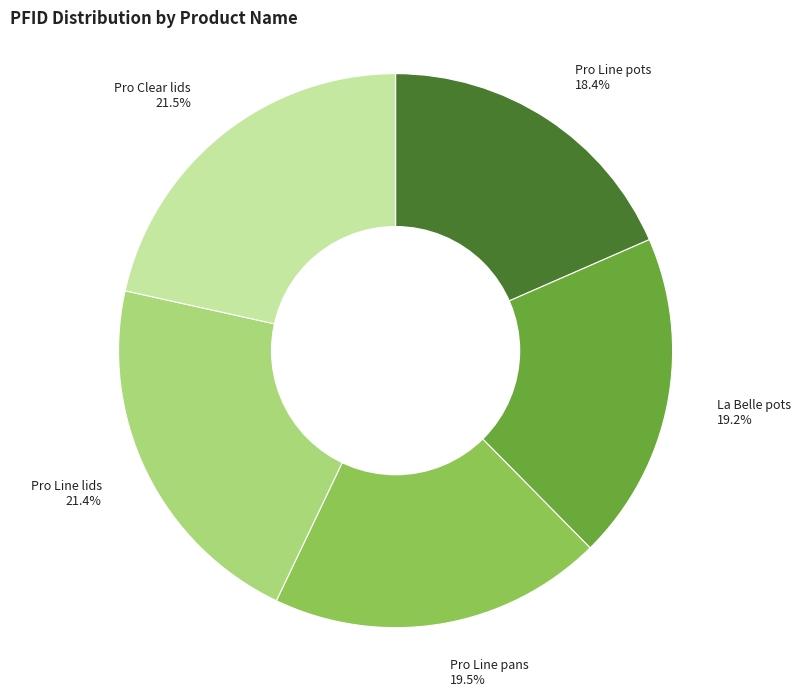

How many slices are in this pie chart?

5